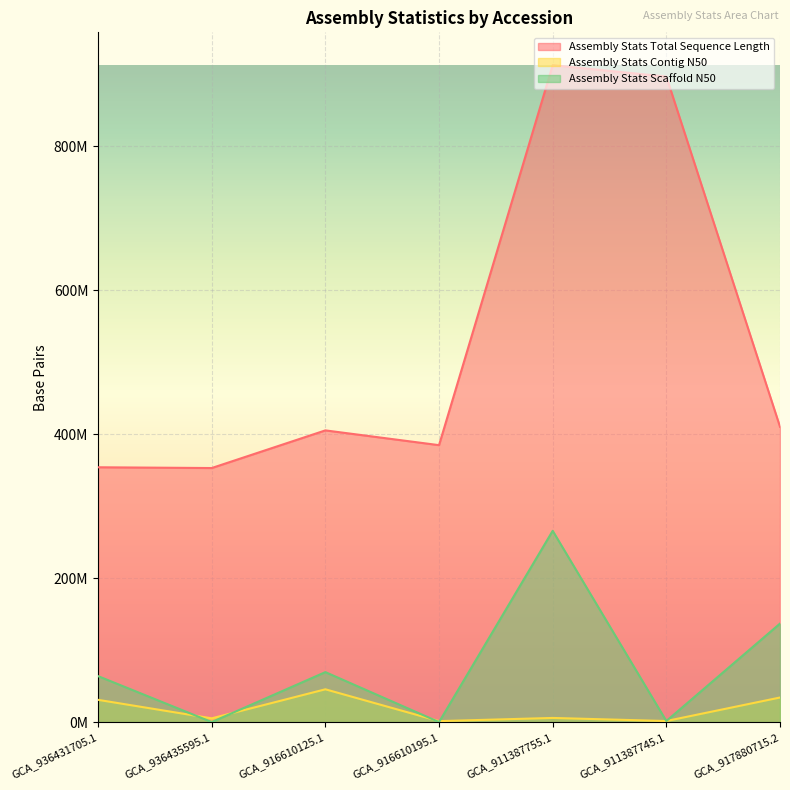

What is the label of the 1st point from the right?

GCA_917880715.2